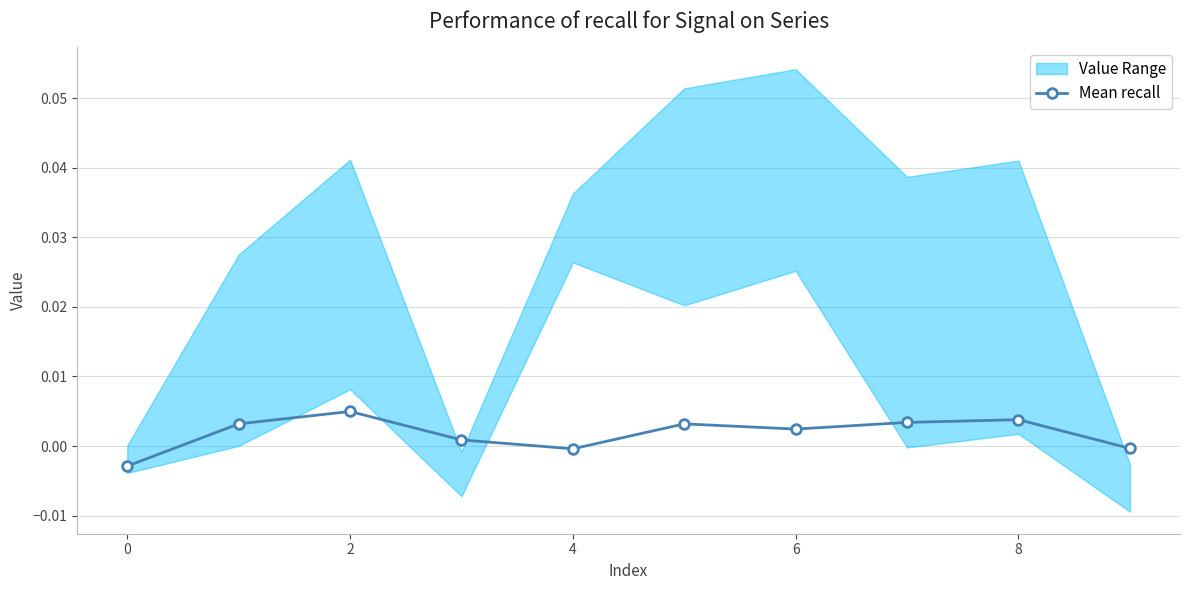

Where is the first local maximum for Mean recall?

2